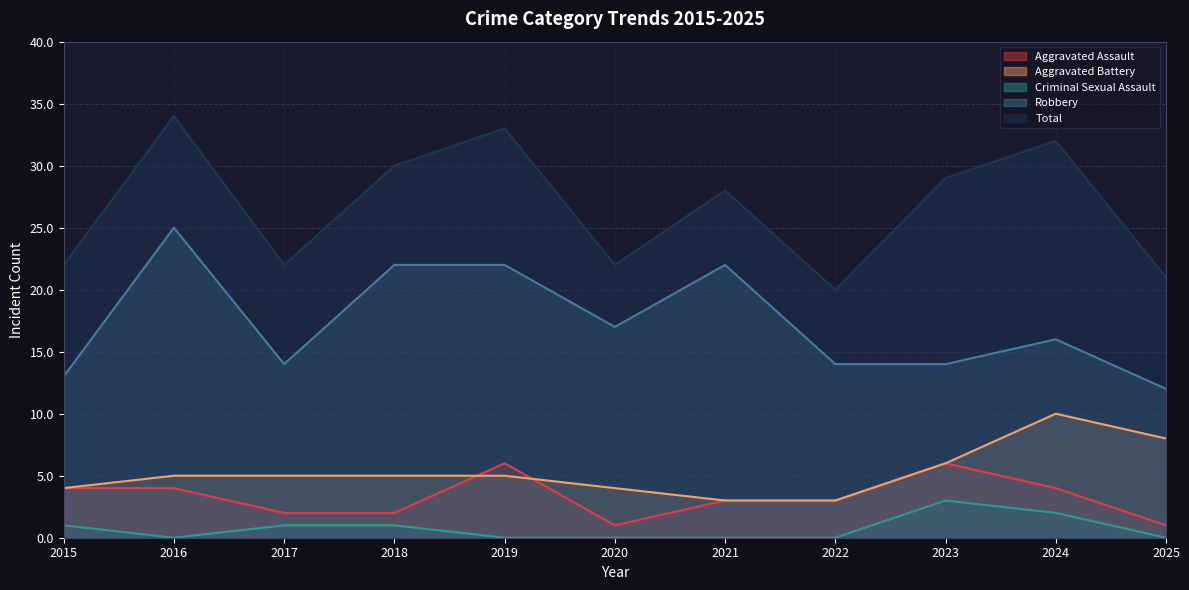

At which category is the sum across all series the highest?

2016